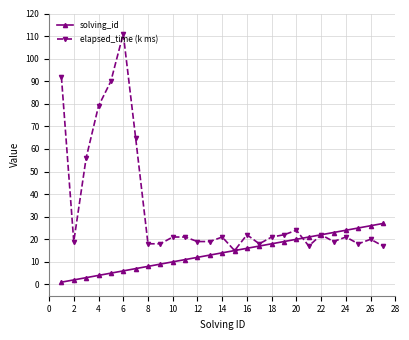

Which series has the largest total across all categories?

elapsed_time (k ms)